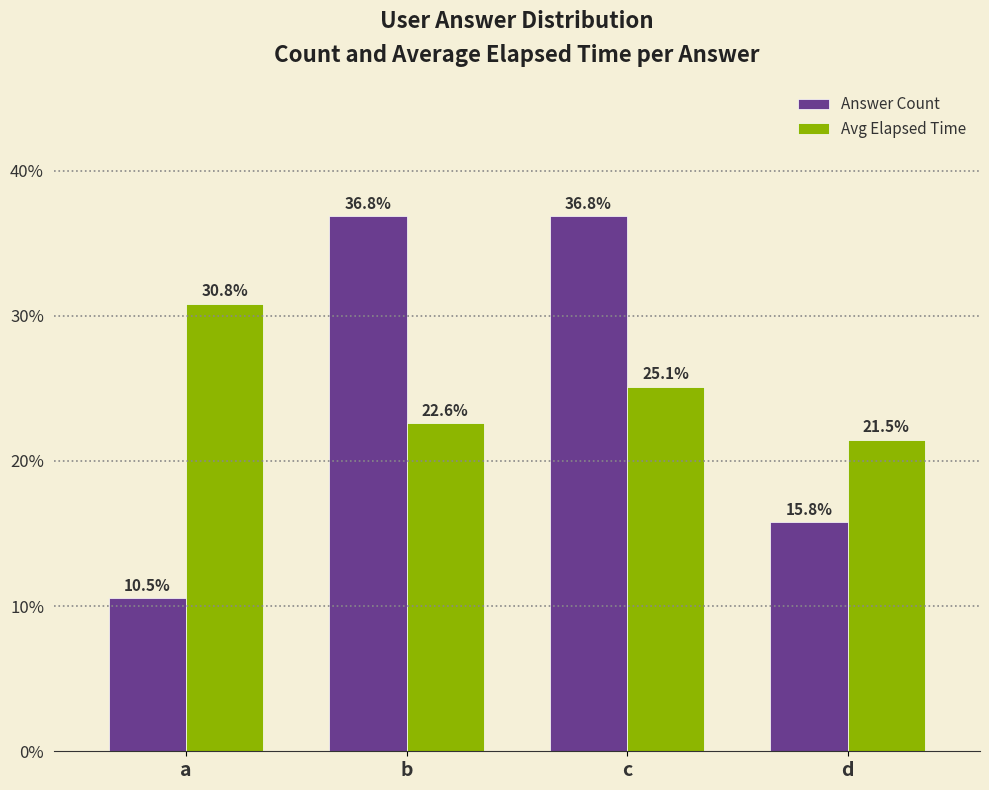

At which label is Avg Elapsed Time closest to 26?

c